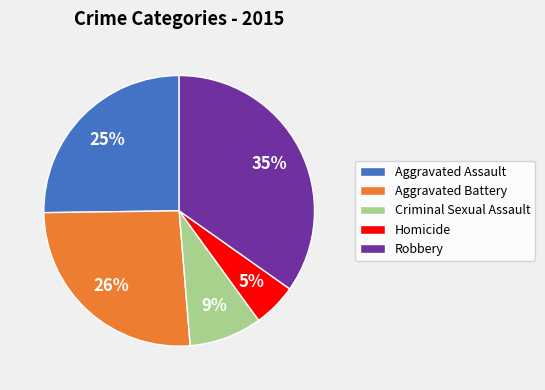

Rank the categories by value from highest to lowest.

Robbery, Aggravated Battery, Aggravated Assault, Criminal Sexual Assault, Homicide